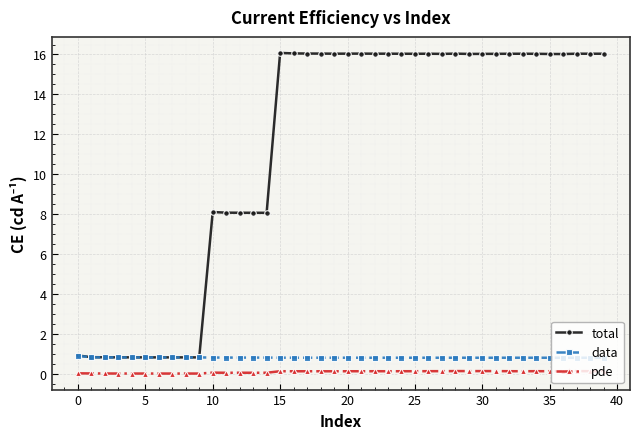

What is the minimum value for data?

0.8